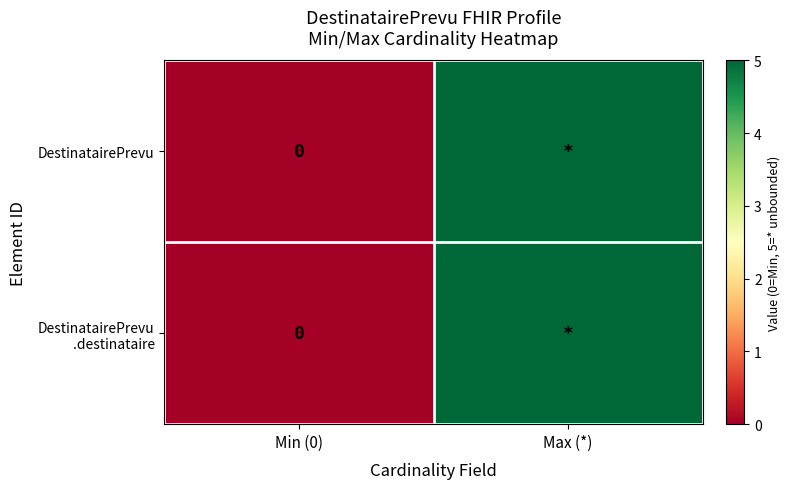

Which series has the largest total across all categories?

DestinatairePrevu